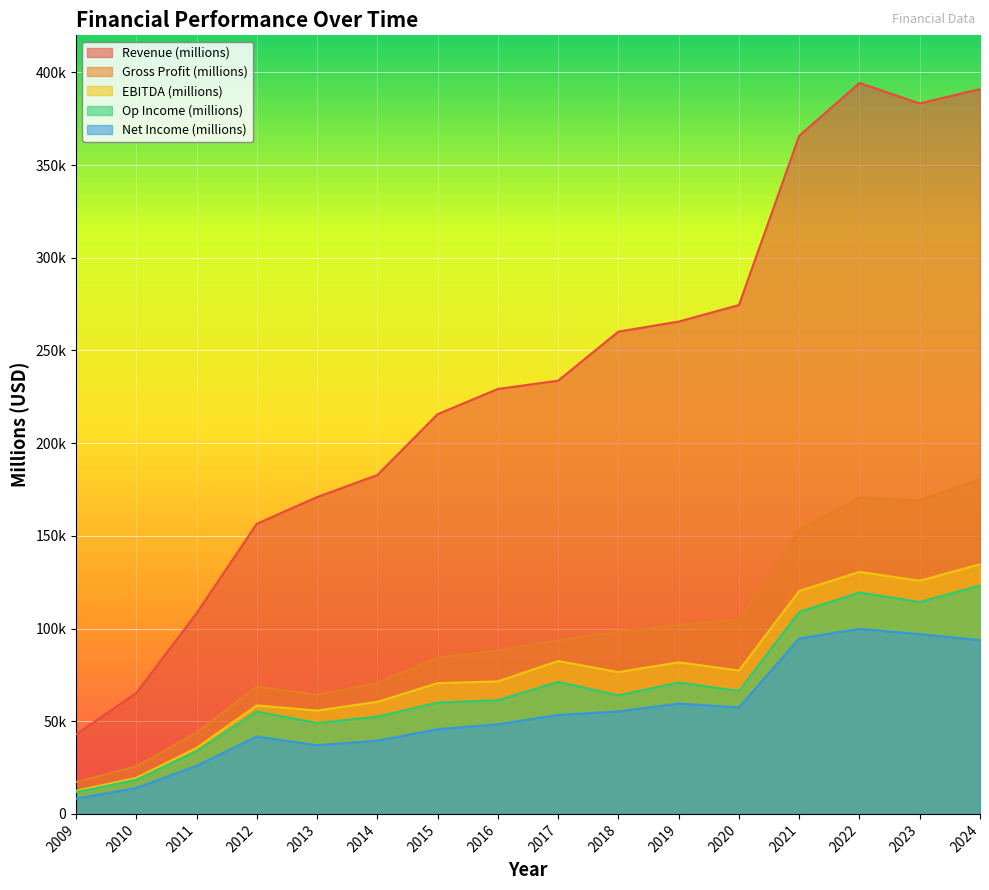

Which series has the largest total across all categories?

Revenue (millions)